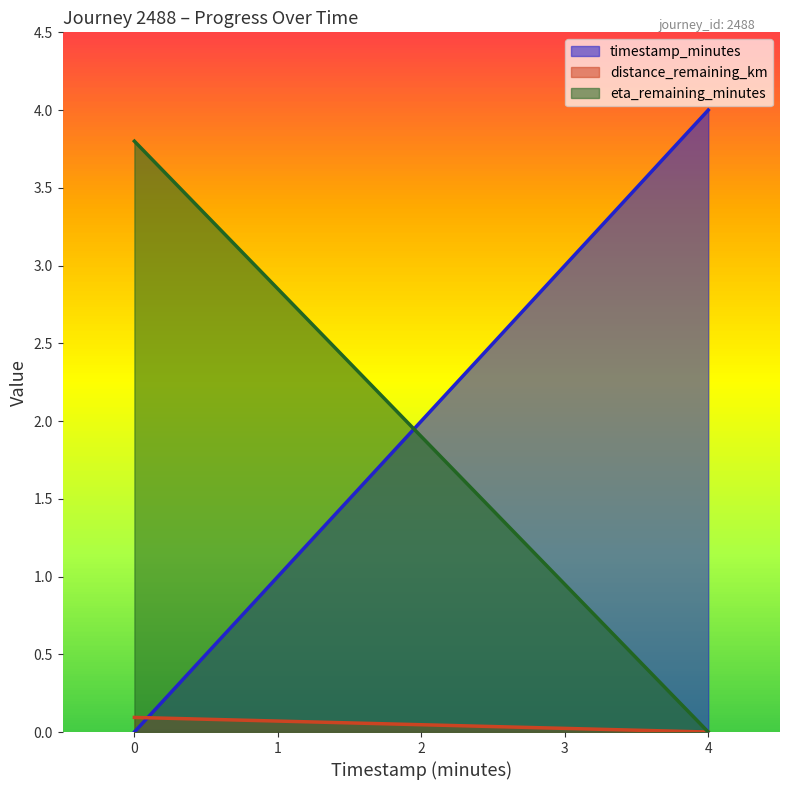

How many values in distance_remaining_km are above zero?

2